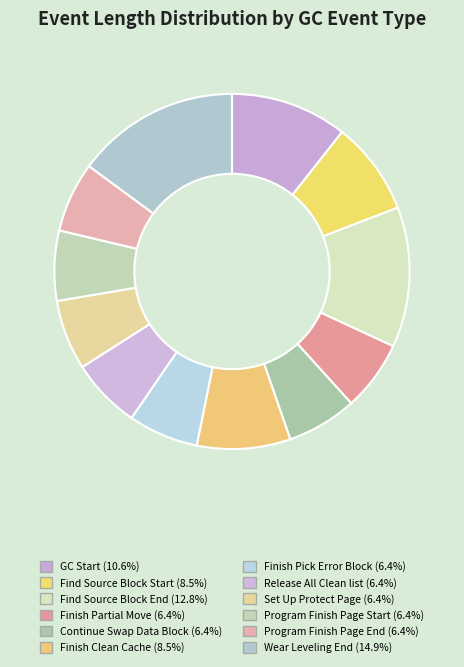

Approximately how many times larger is the value at Finish Pick Error Block compared to Wear Leveling End?

0.4